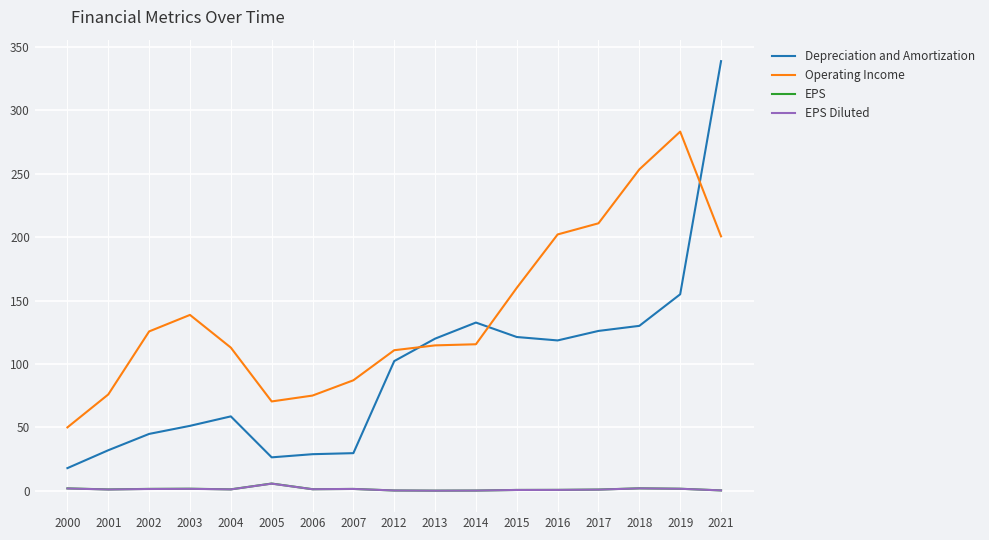

Which series has the largest total across all categories?

Operating Income